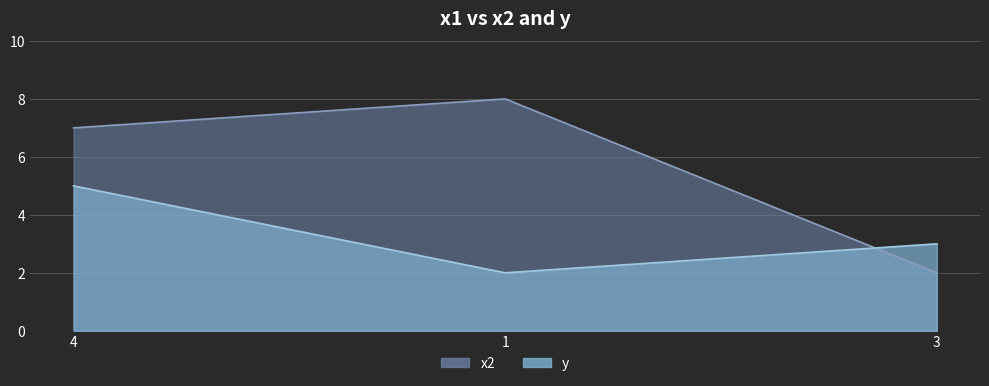

What position from the right is 3?

1